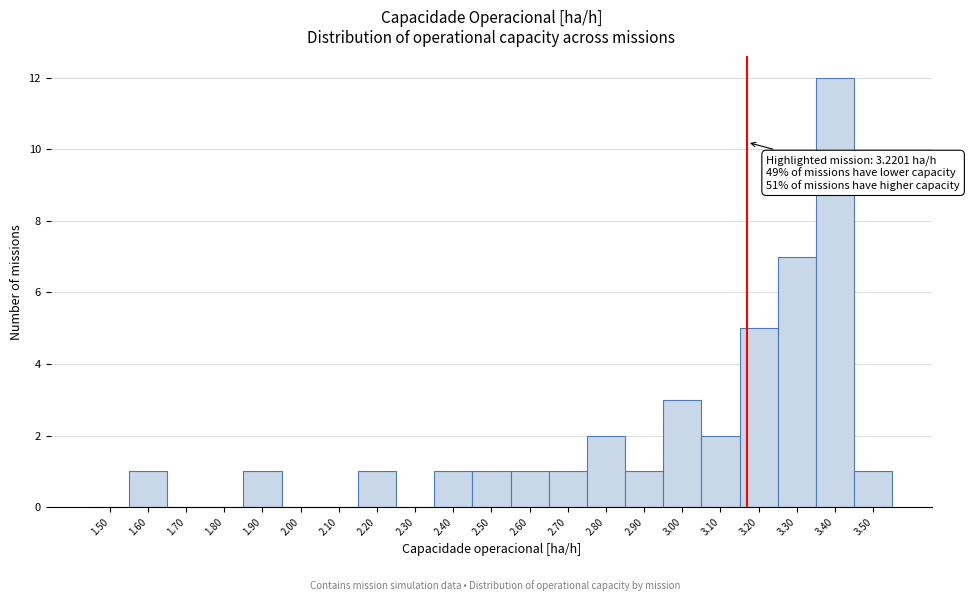

Reading left to right, what are all the values shown in this chart?

1.50=0	1.60=1	1.70=0	1.80=0	1.90=1	2.00=0	2.10=0	2.20=1	2.30=0	2.40=1	2.50=1	2.60=1	2.70=1	2.80=2	2.90=1	3.00=3	3.10=2	3.20=5	3.30=7	3.40=12	3.50=1